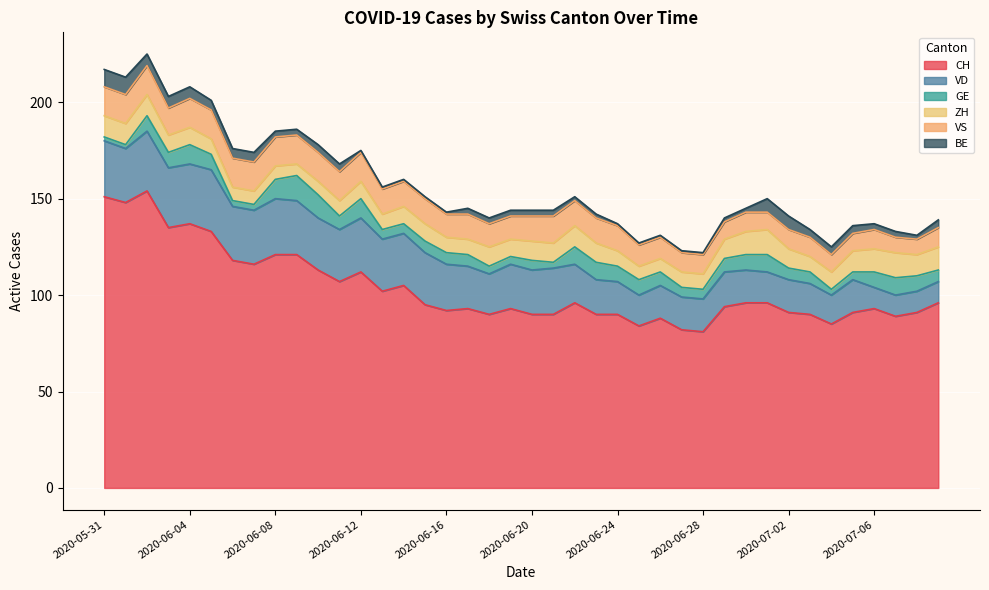

At which label is CH closest to 117?

2020-06-06